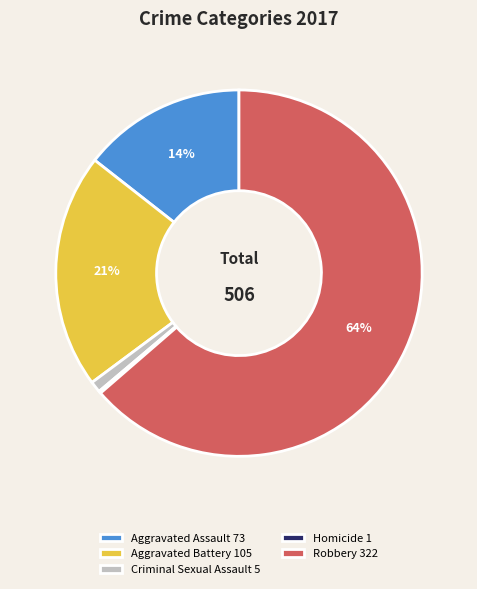

Is it true that Criminal Sexual Assault is 11% of the pie?

False